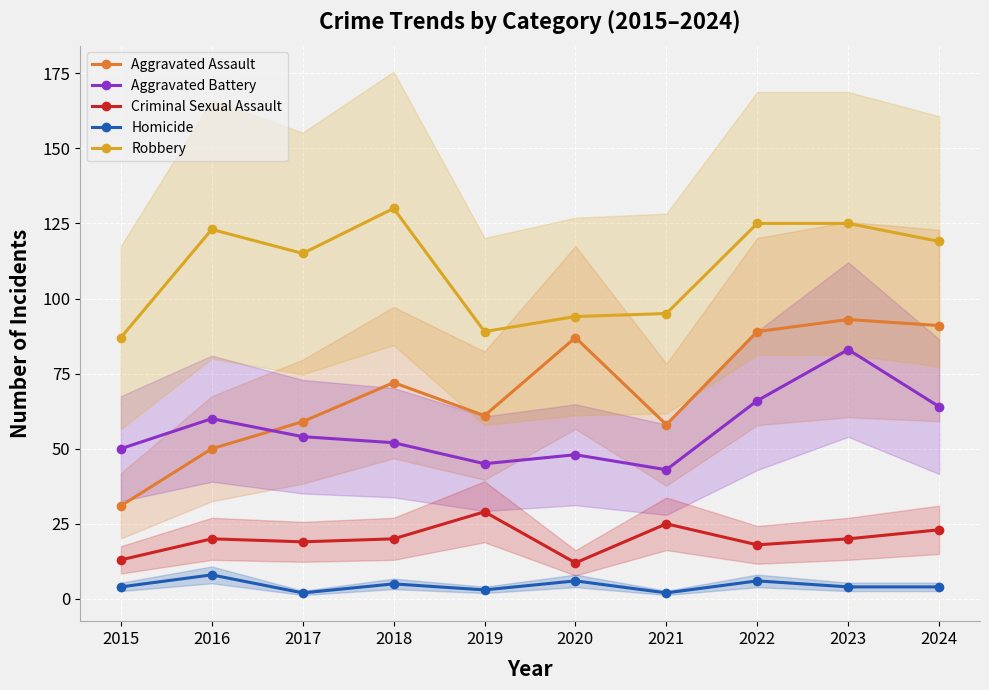

At which label is Robbery closest to 108?

2017